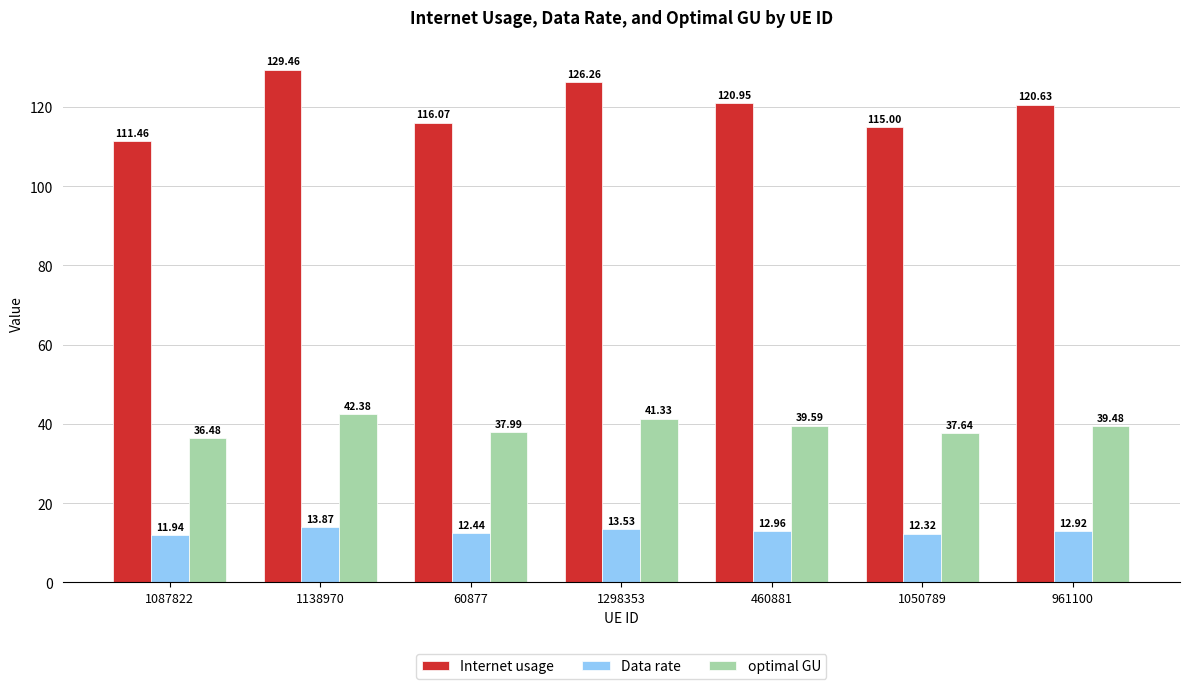

What is the label of the 5th bar from the right?

60877